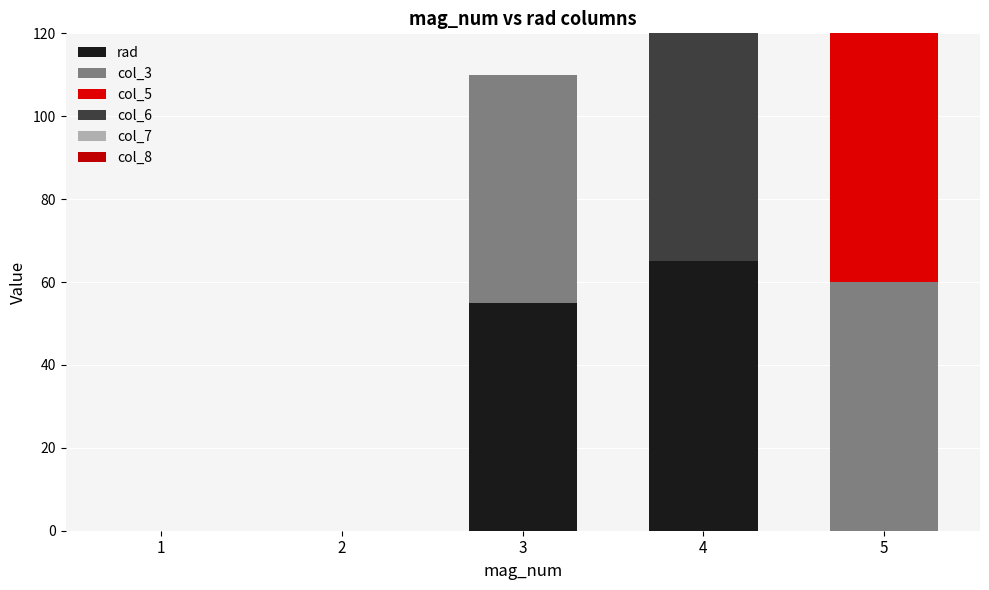

Count the number of categories in the chart.

5